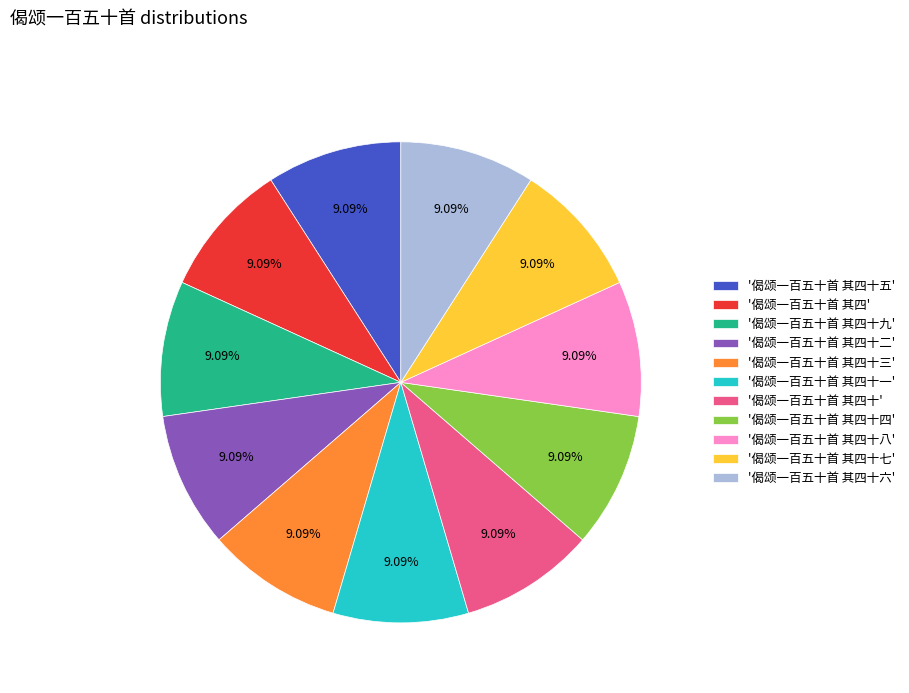

Does any single category account for the majority?

No